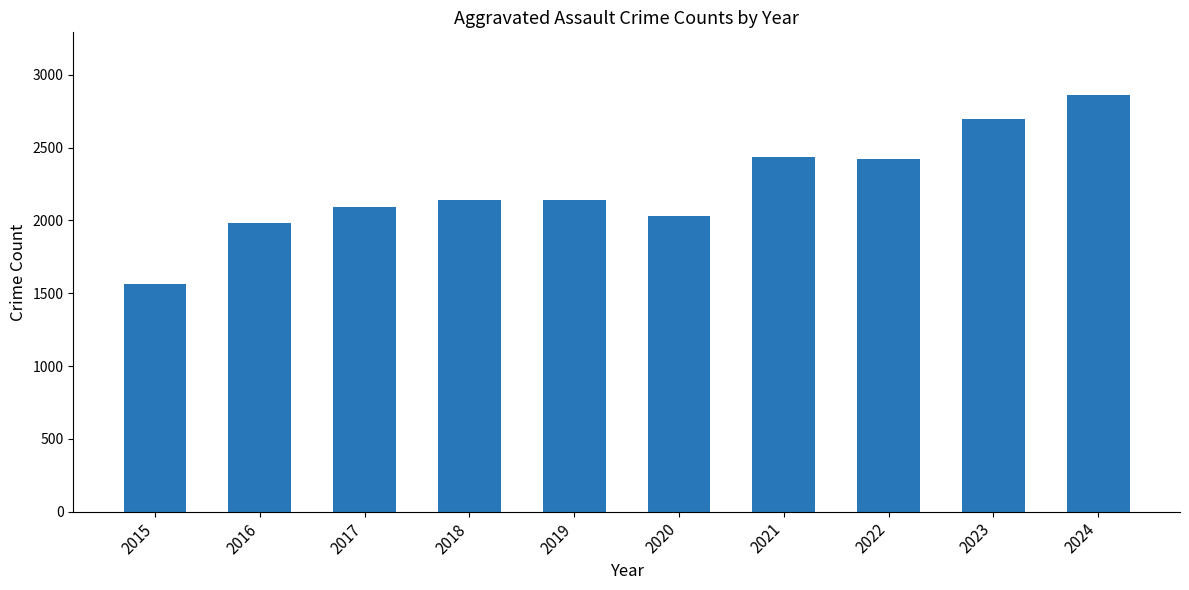

What is the sum of all values?

22361